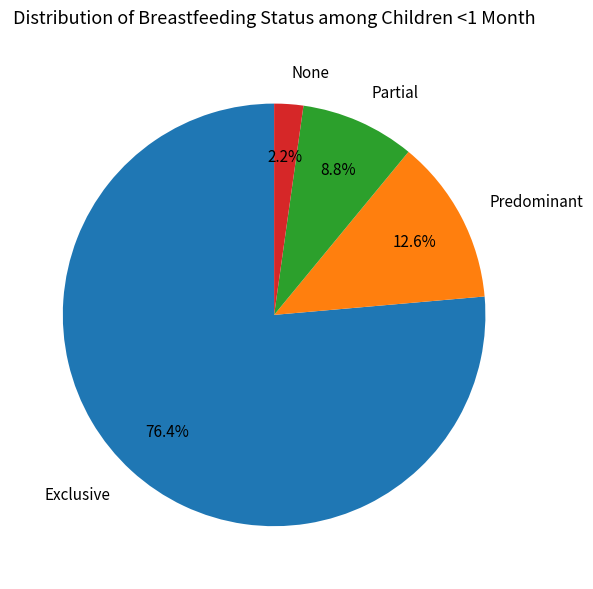

Count the number of slices in the pie.

4